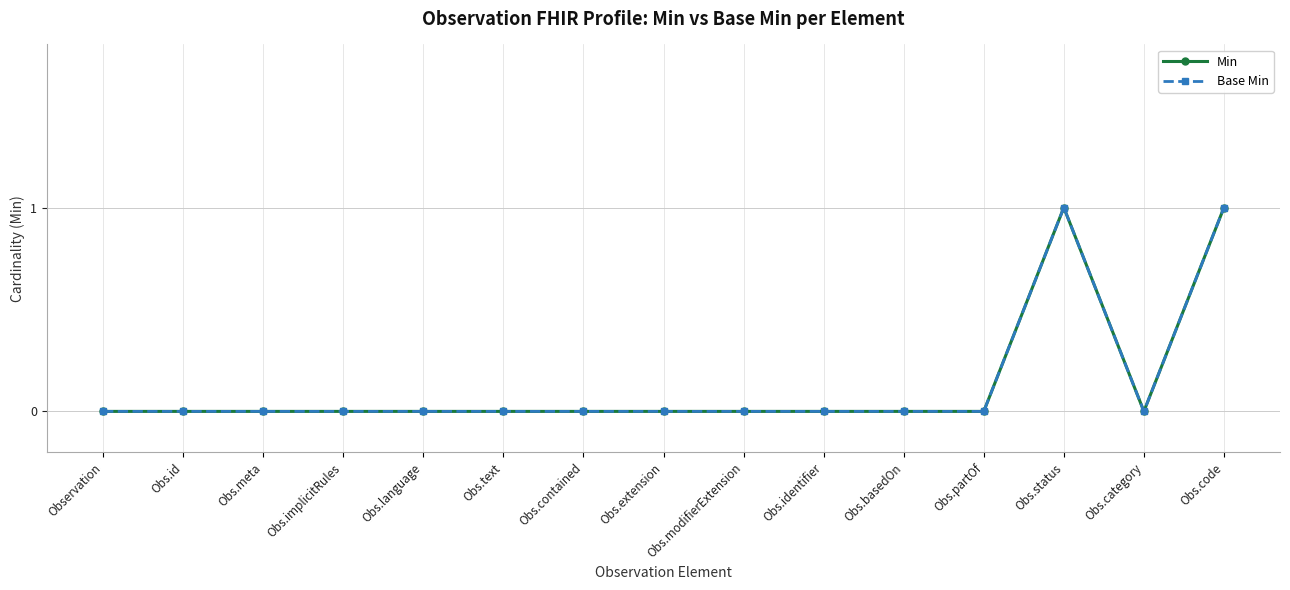

Count the Min values in the range 0 to 1.

15